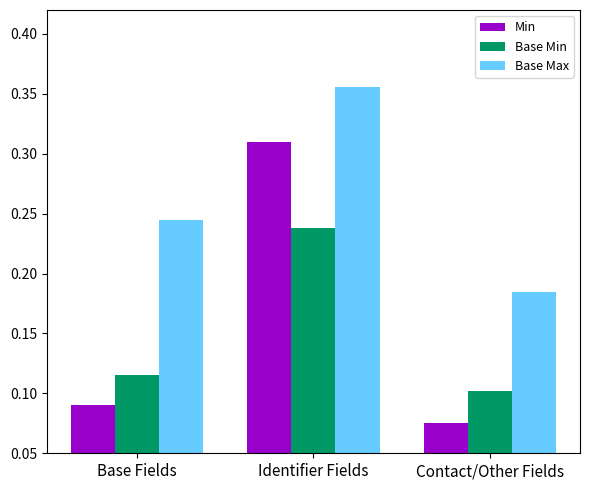

What is the label of the 3rd bar from the right?

Base Fields